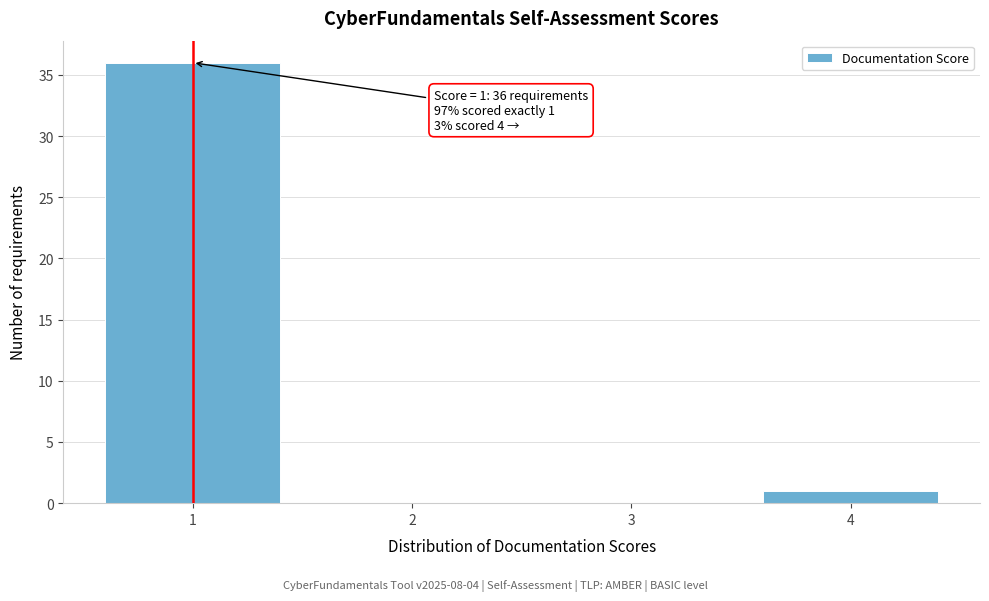

Which range on the x-axis has the tallest bar?

0.5 to 1.5